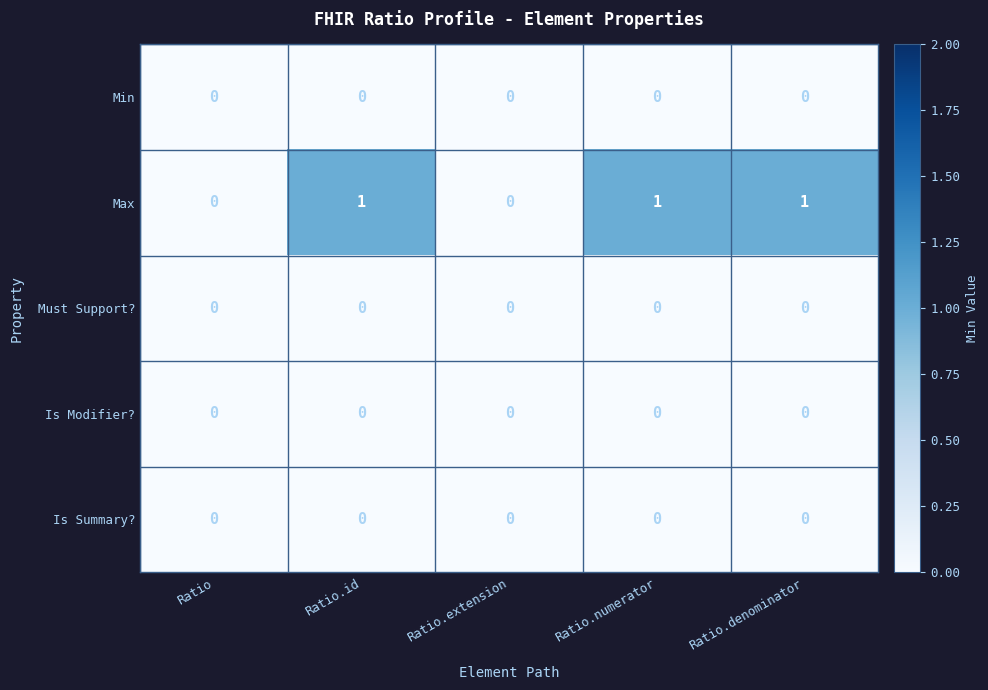

What is the sum of all Max values?

3